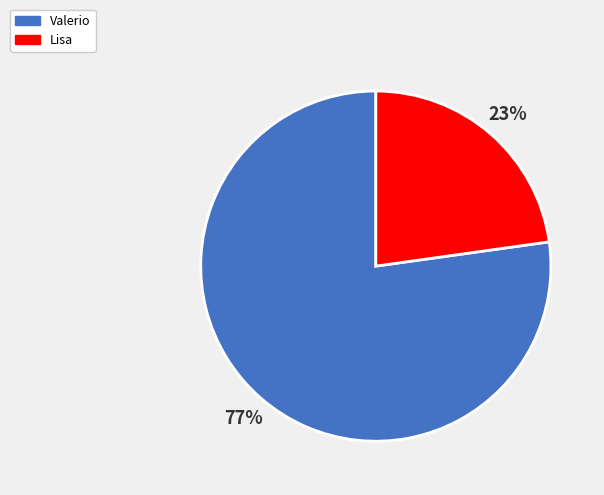

To the nearest percent, what is the difference between the Lisa and Valerio slice percentages?

54%